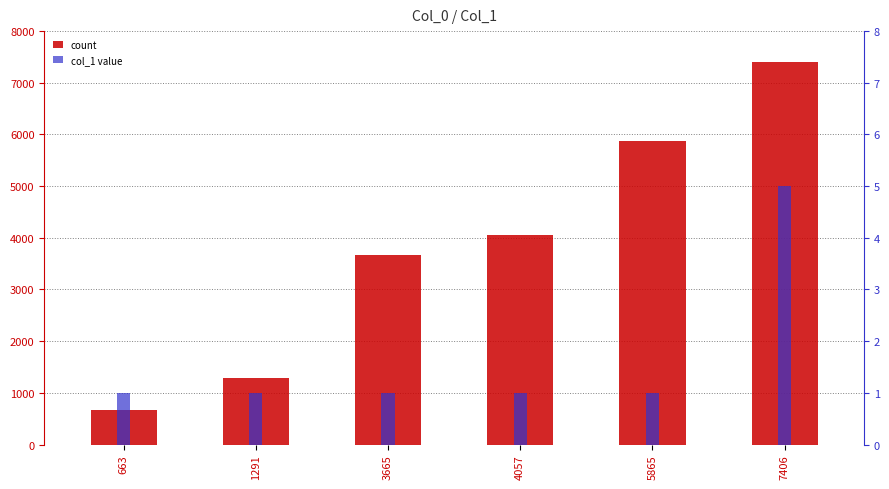

How many bars are there in total?

12